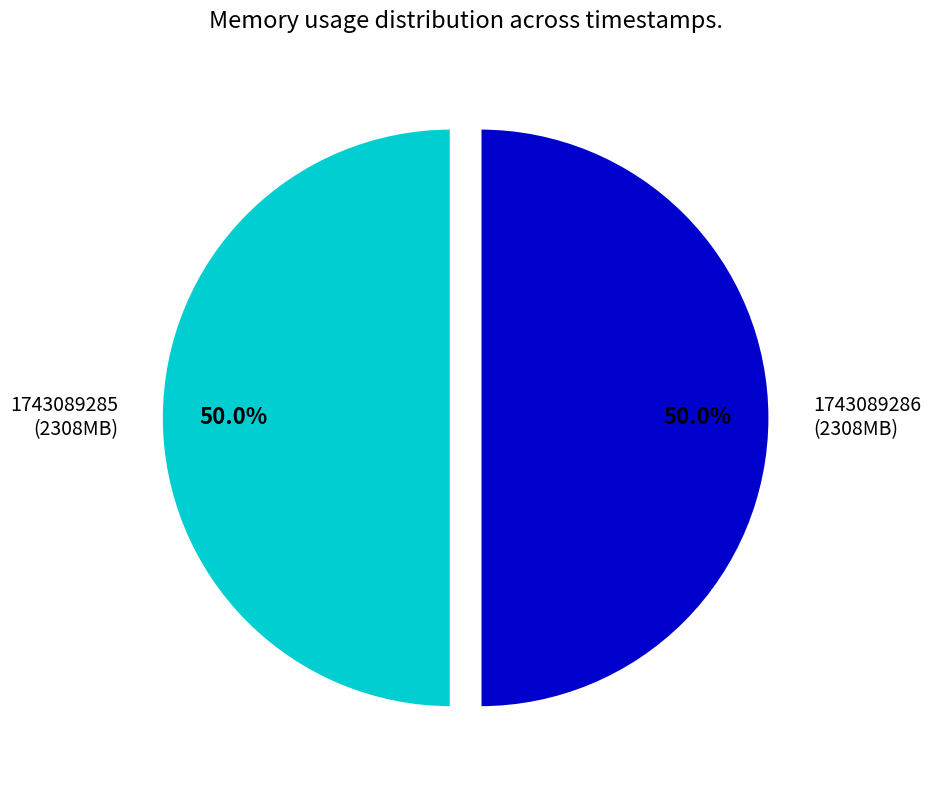

What percentage do 1743089286 (2308MB) and 1743089285 (2308MB) together represent?

100.0%